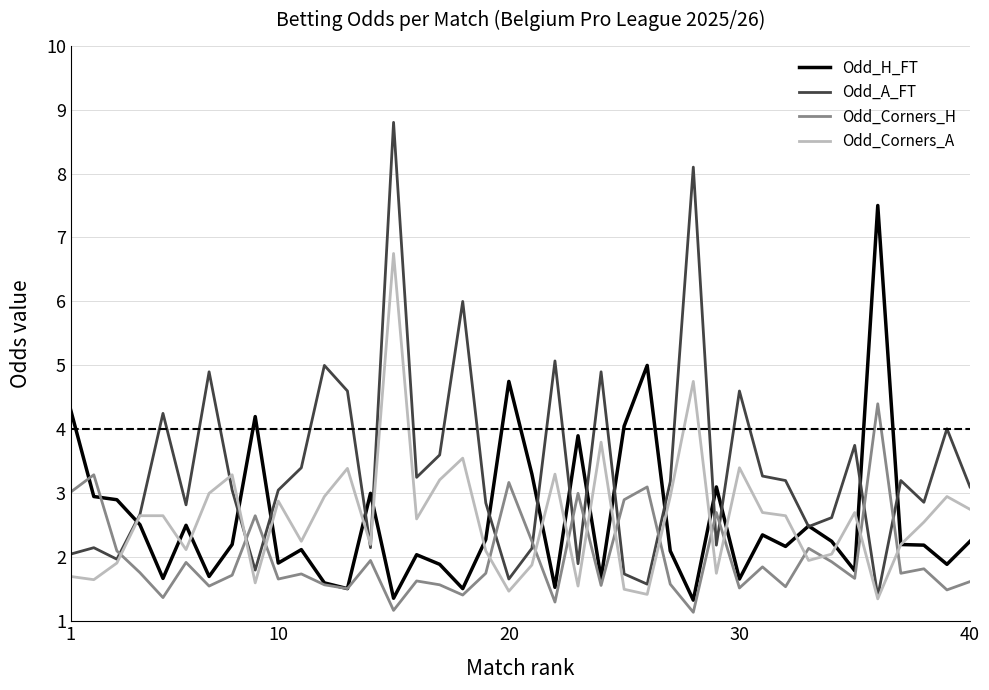

How many times do Odd_Corners_H and Odd_Corners_A cross each other?

15